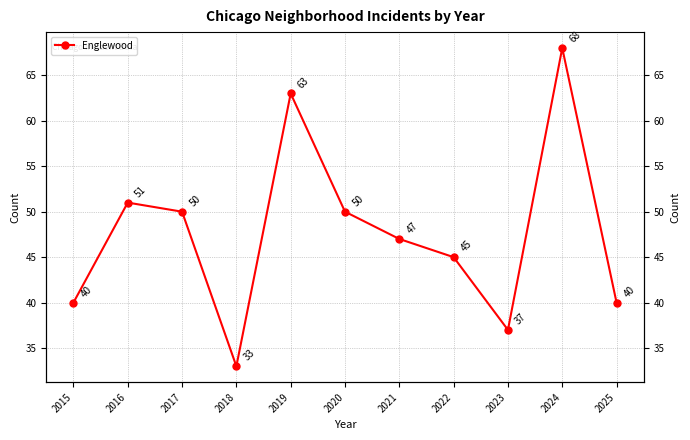

At which label is the value closest to 50?

2017